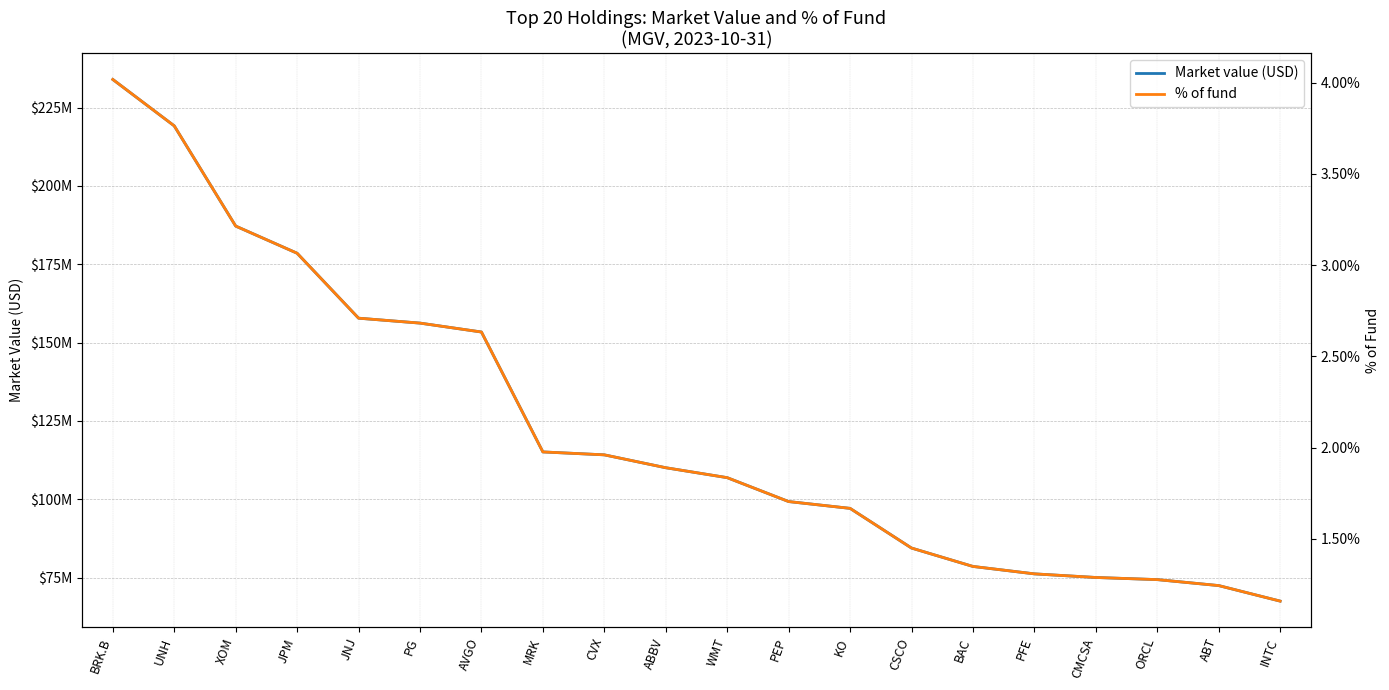

What is the label of the 20th point from the left?

INTC